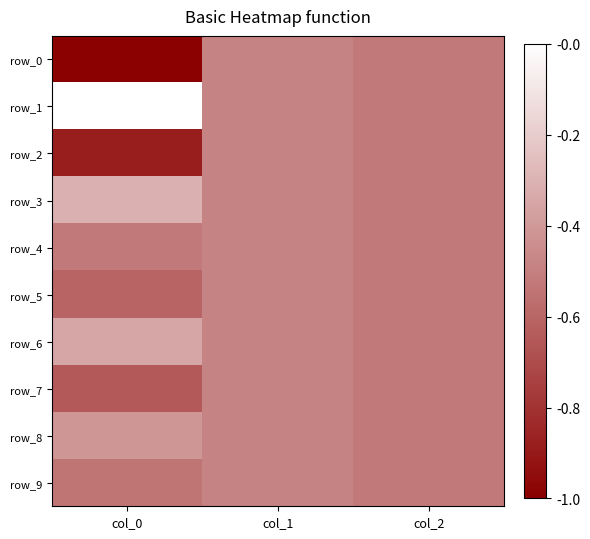

Between col_0 and col_1, which is larger?

col_0